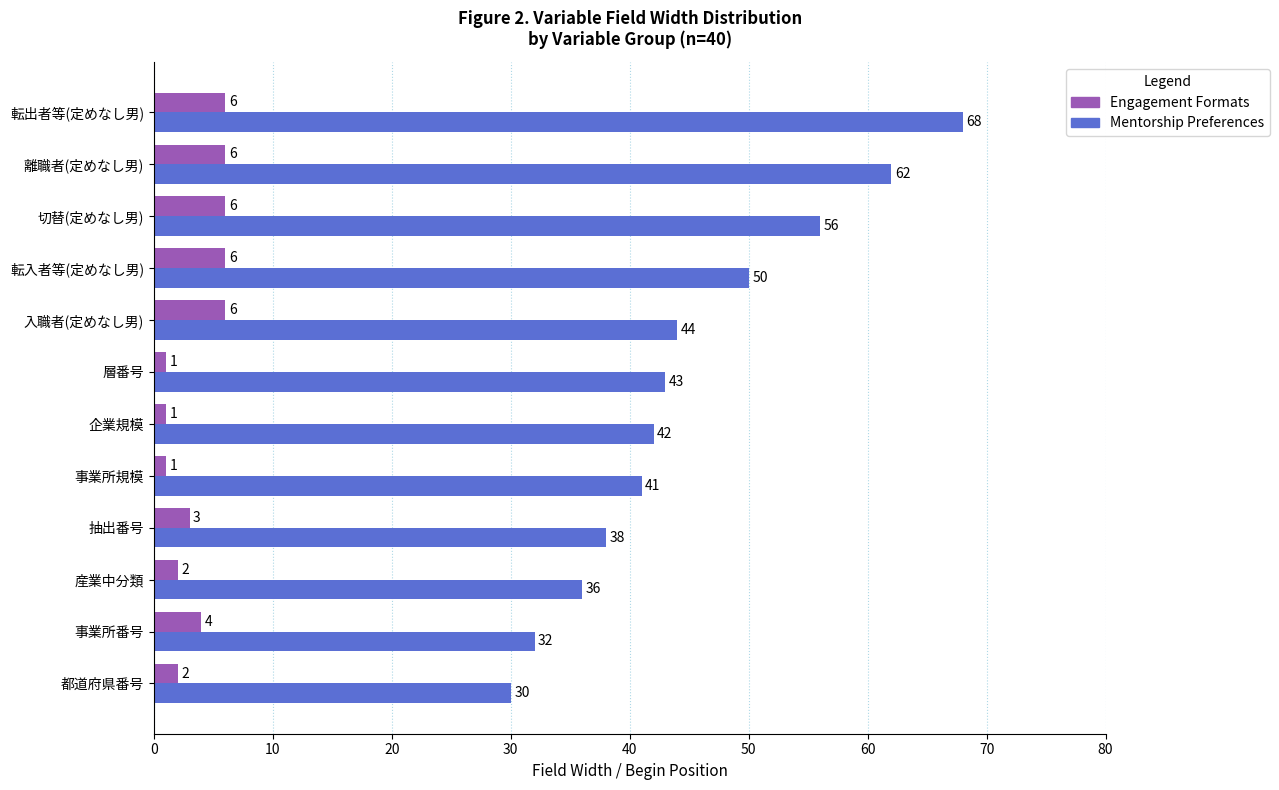

Rank the series by their maximum value, from lowest to highest.

Engagement Formats, Mentorship Preferences